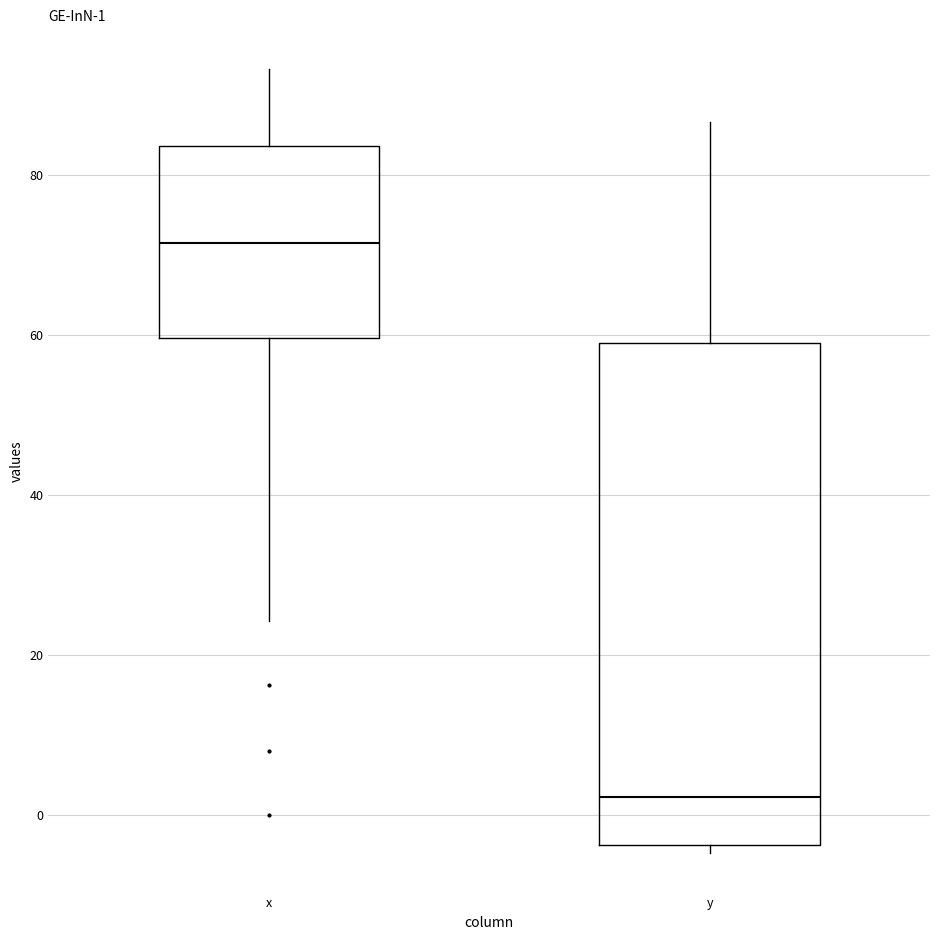

Which box is the tallest, from its lower edge to its upper edge?

y